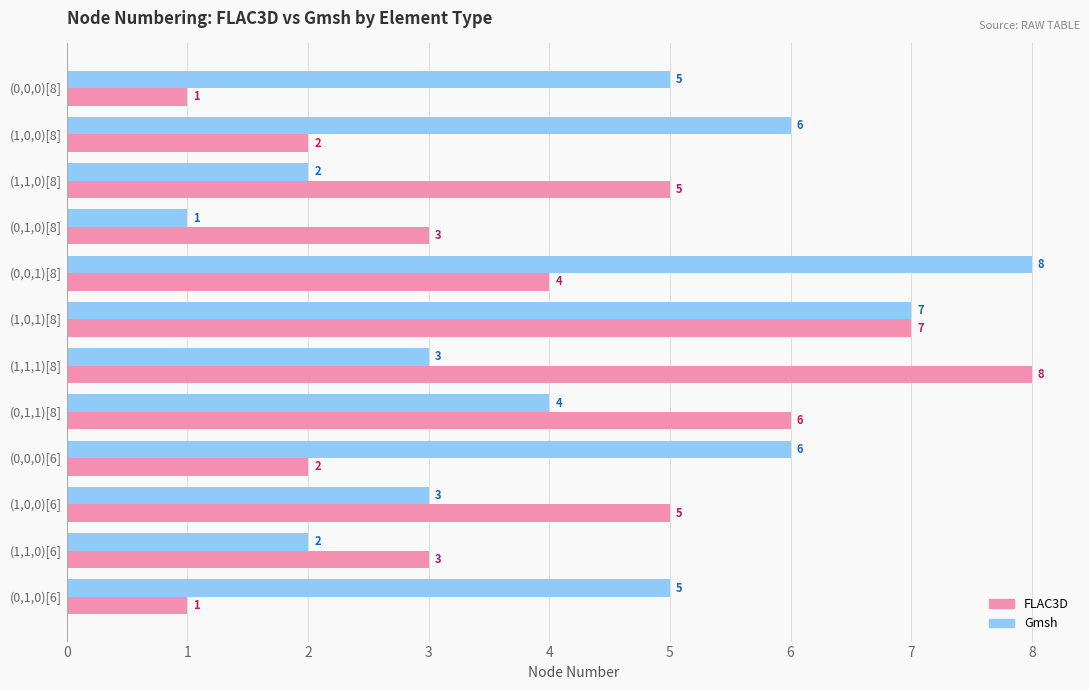

What is the difference between the maximum and minimum values in the FLAC3D series?

7